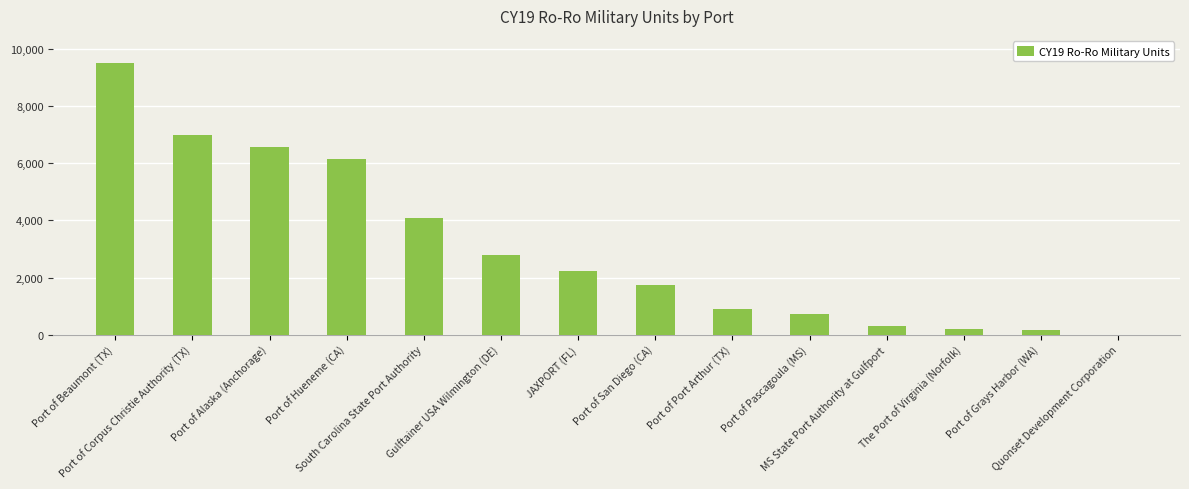

What is the greatest value displayed?

9493